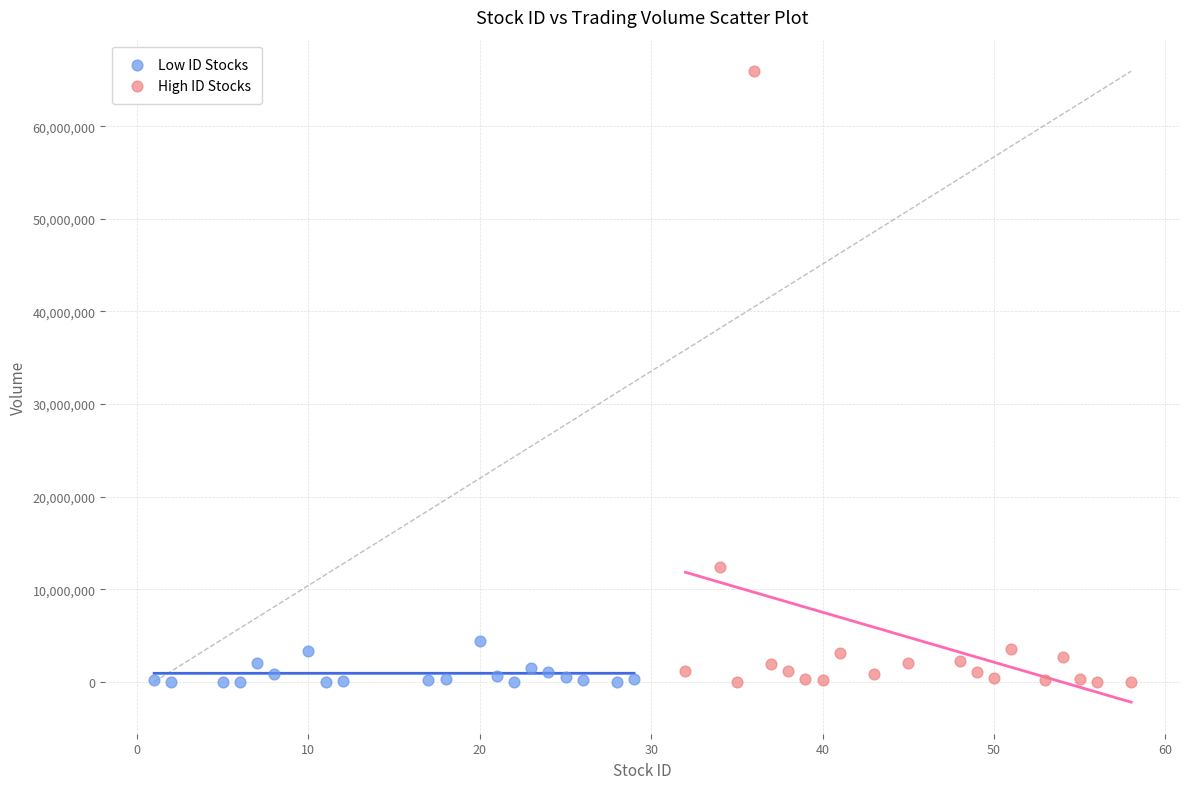

Which series contains the highest Y value?

High ID Stocks